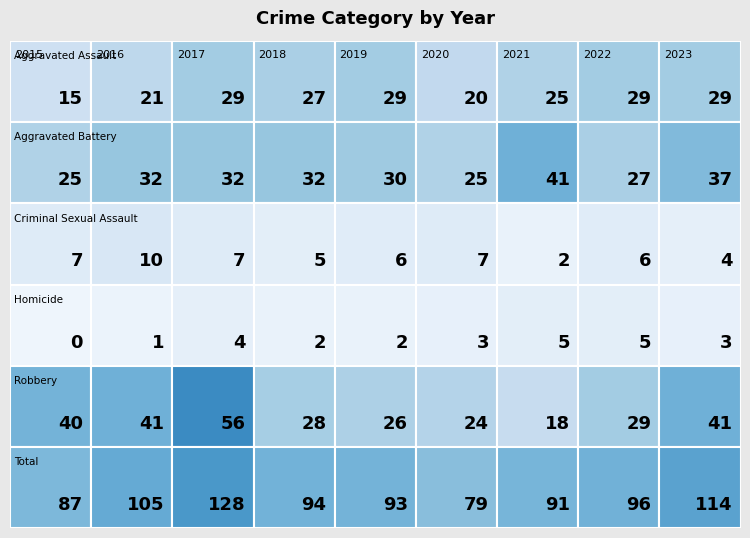

True or false: Criminal Sexual Assault has a value of 15 at 2016.

False